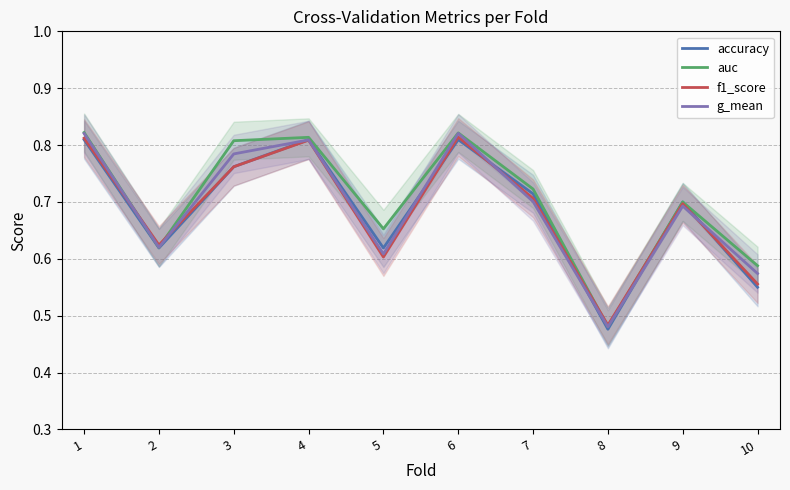

What is the value of the auc point at the 1st from the left?

0.8